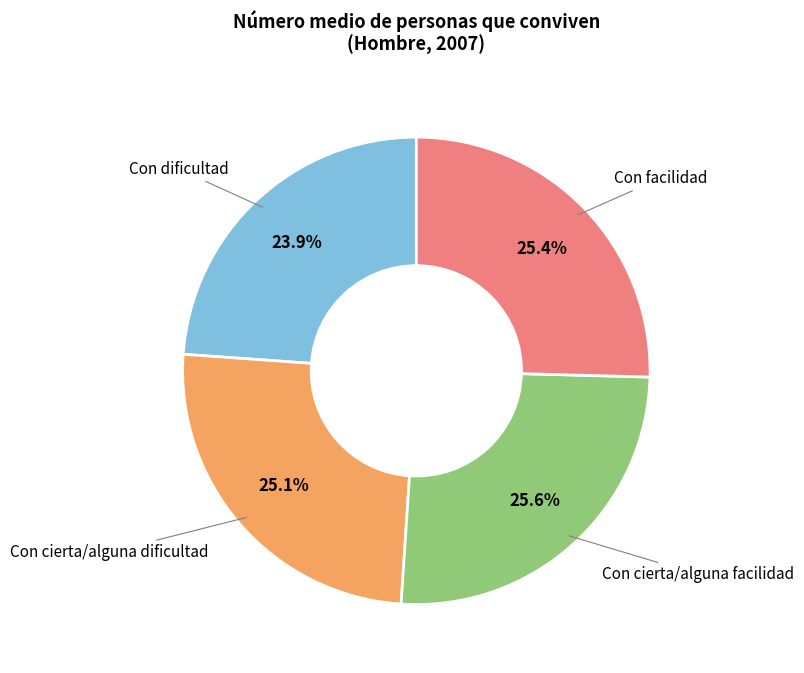

What percentage is NOT represented by Con dificultad?

76.1%